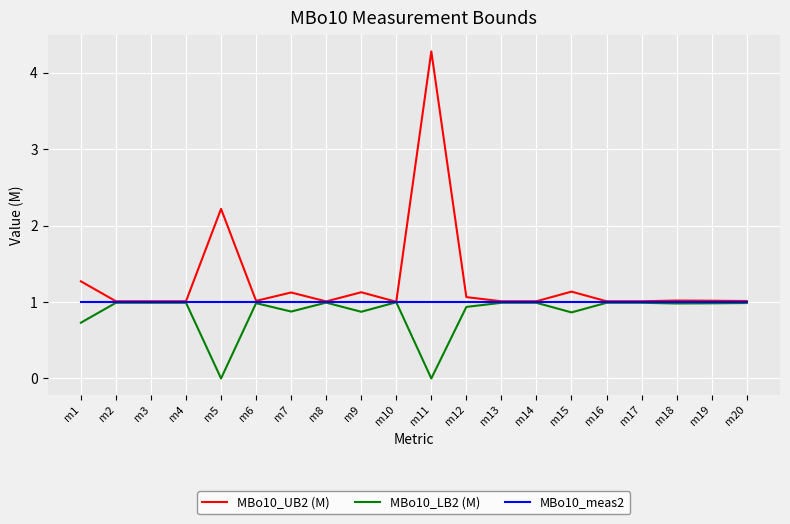

At how many categories does at least one series exceed 2?

2